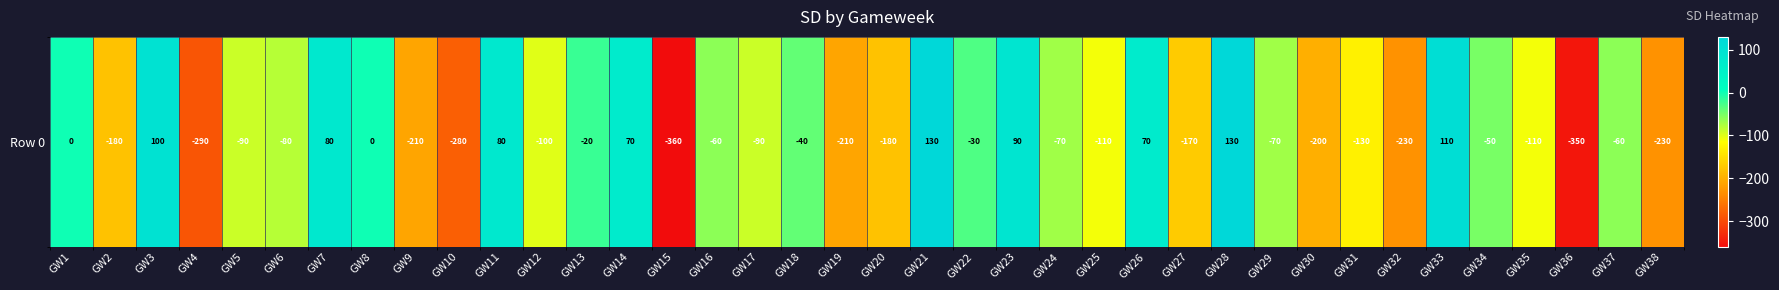

Rank the categories by value from highest to lowest.

GW21, GW28, GW33, GW3, GW23, GW7, GW11, GW14, GW26, GW1, GW8, GW13, GW22, GW18, GW34, GW16, GW37, GW24, GW29, GW6, GW5, GW17, GW12, GW25, GW35, GW31, GW27, GW2, GW20, GW30, GW9, GW19, GW32, GW38, GW10, GW4, GW36, GW15